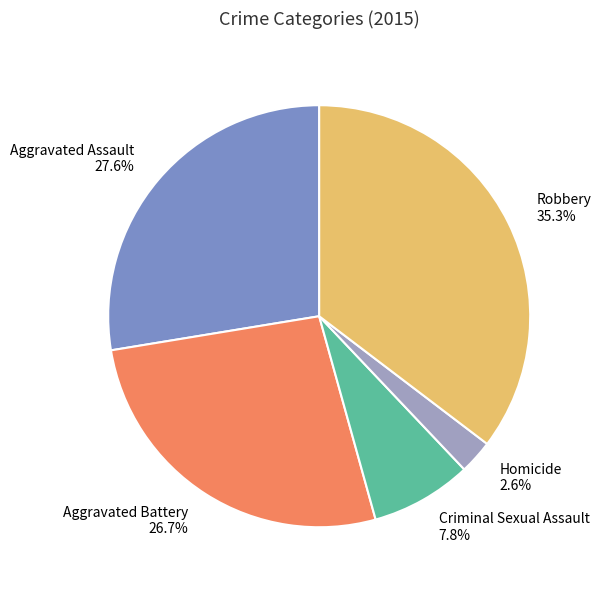

How much of the chart is everything except Homicide?

97.4%